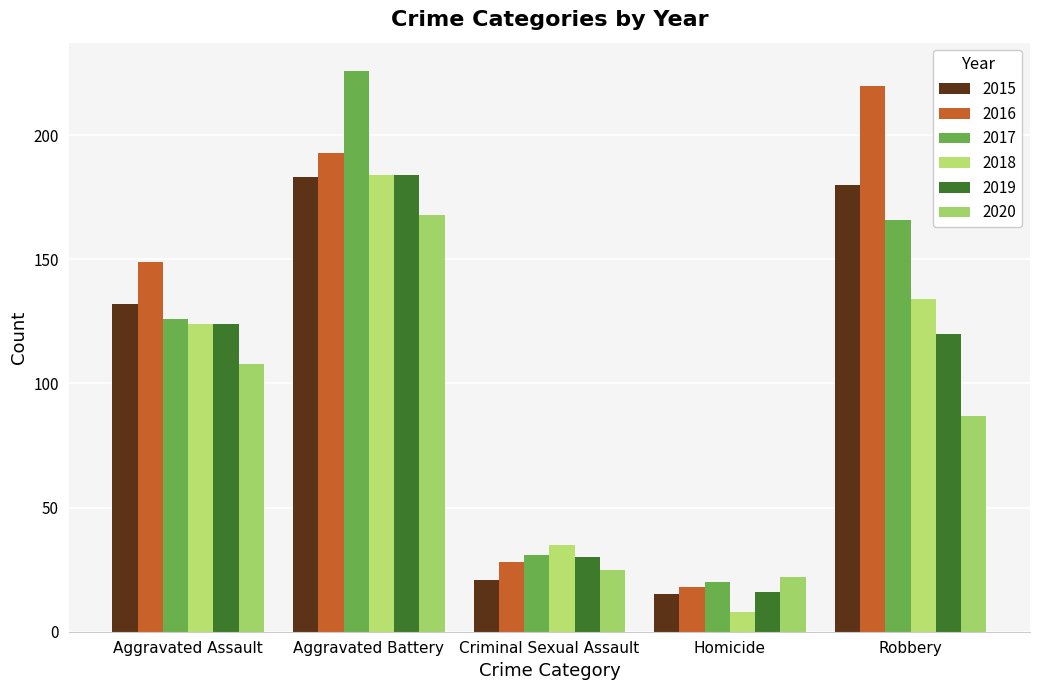

The 2019 series shows 184 at Aggravated Battery. True or false?

True